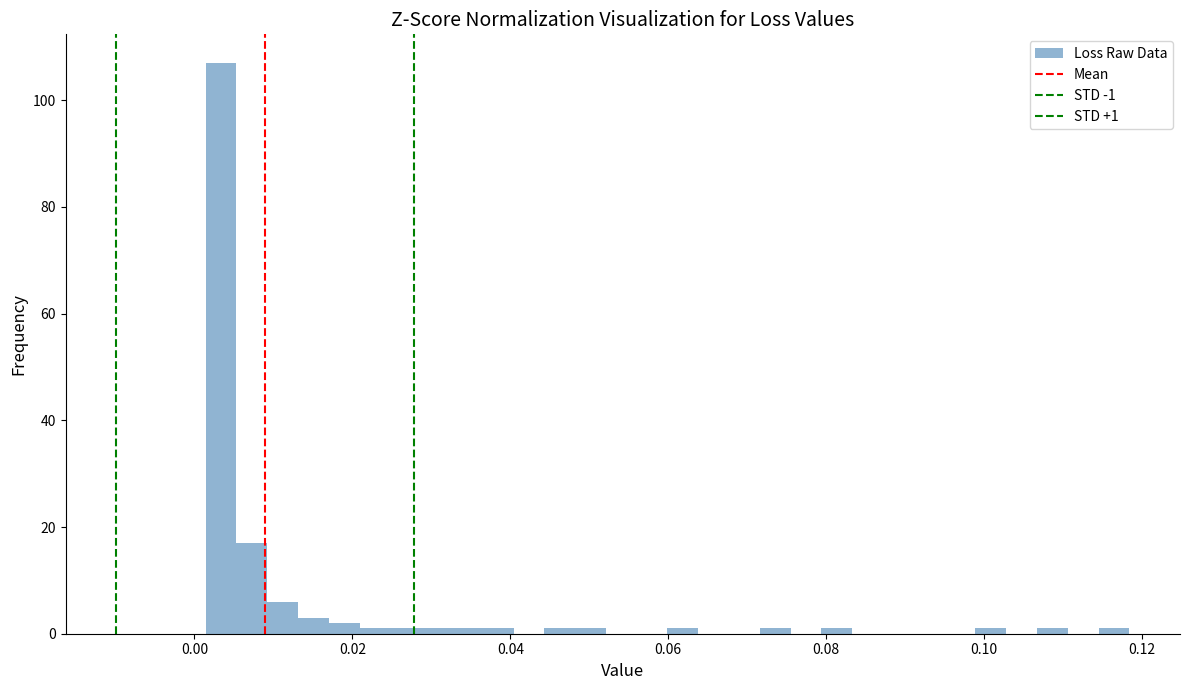

Read against the x-axis, roughly where is the centre of the tallest bar?

0.004